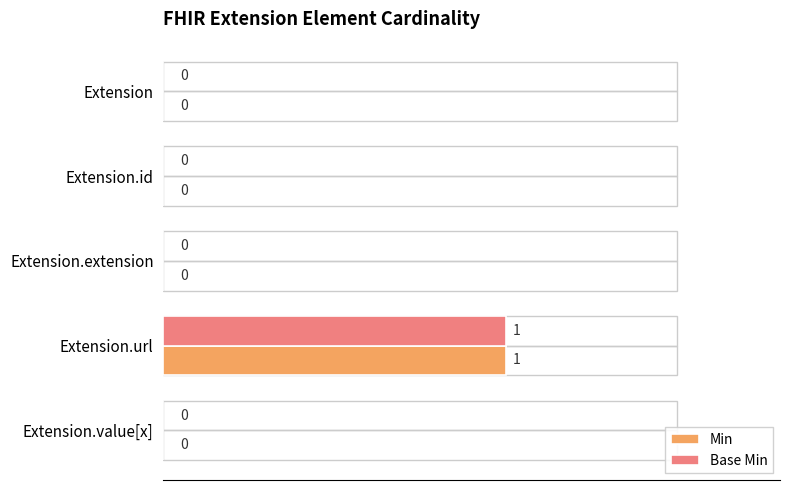

The Base Min series shows 1 at Extension.url. True or false?

True